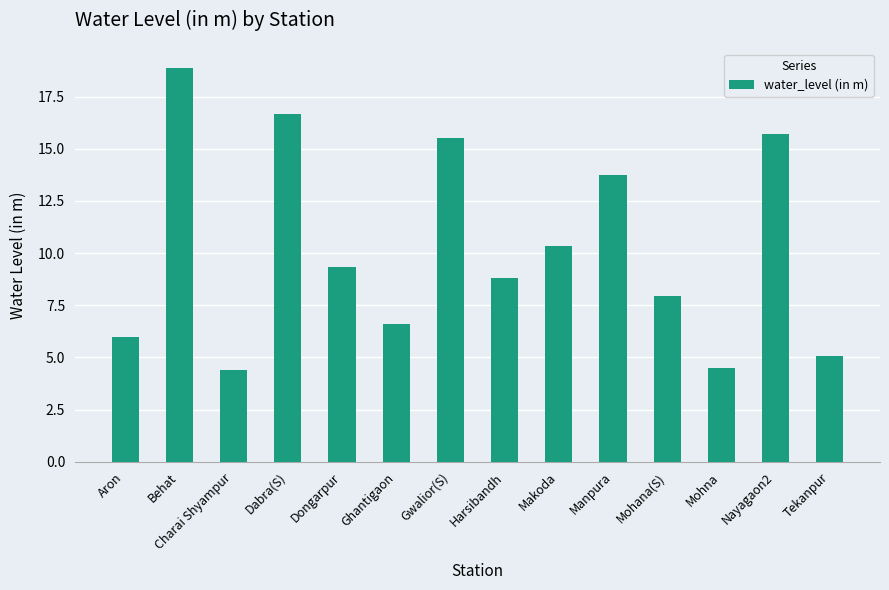

Reading left to right, list all the values displayed in this chart.

Aron=6.0	Behat=18.9	Charai Shyampur=4.4	Dabra(S)=16.7	Dongarpur=9.3	Ghantigaon=6.6	Gwalior(S)=15.5	Harsibandh=8.8	Makoda=10.4	Manpura=13.8	Mohana(S)=8.0	Mohna=4.5	Nayagaon2=15.7	Tekanpur=5.1